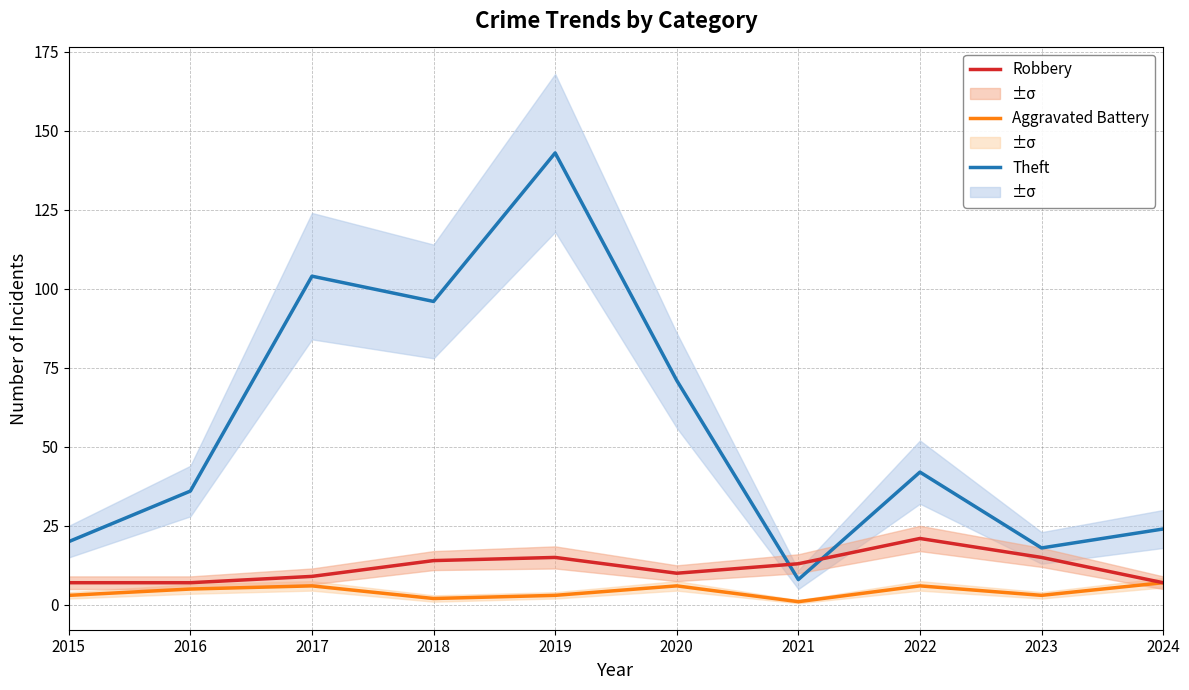

The value of Robbery at 2015 is 10. True or false?

False